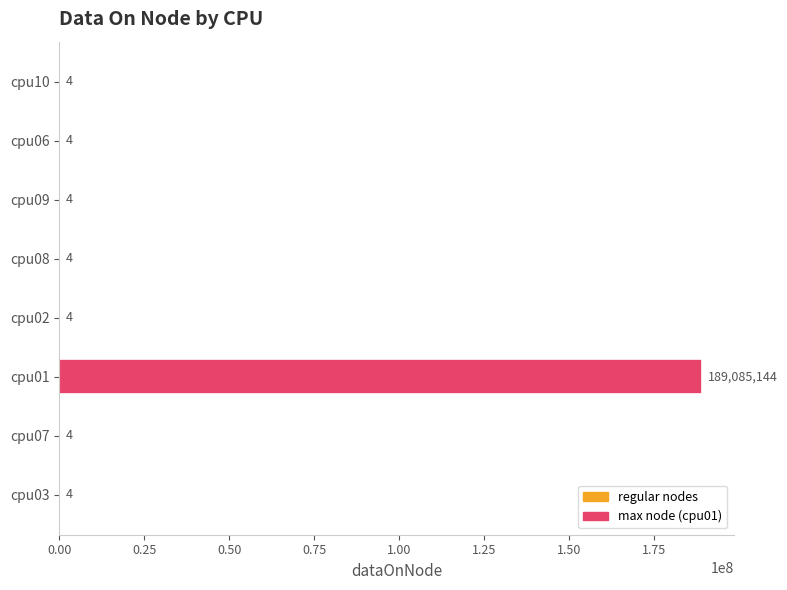

Reading bottom to top, list all the values displayed in this chart.

cpu03=4	cpu07=4	cpu01=189085144	cpu02=4	cpu08=4	cpu09=4	cpu06=4	cpu10=4